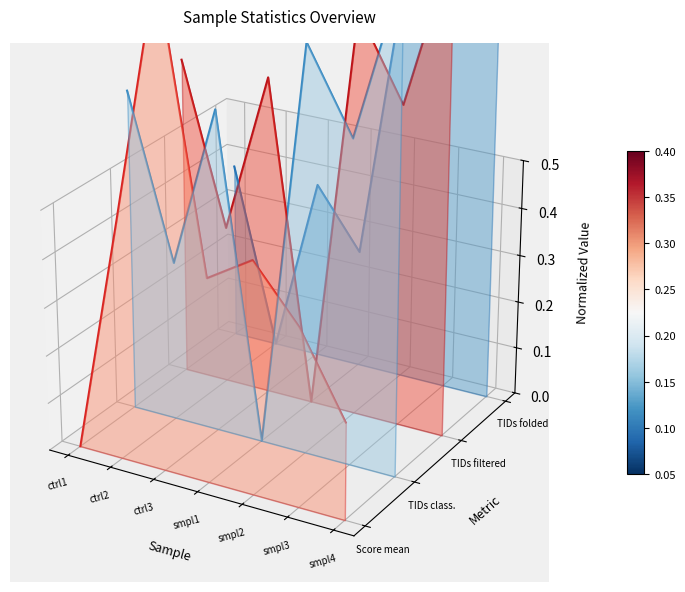

Rank the categories by TIDs folded value from highest to lowest.

smpl4, smpl2, smpl3, ctrl1, ctrl3, smpl1, ctrl2